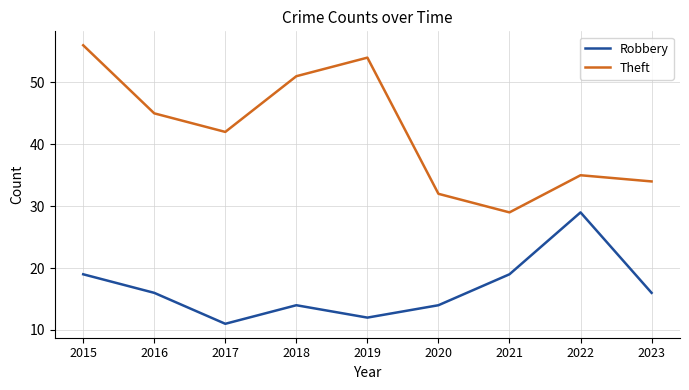

What is the sum of all Theft values?

378